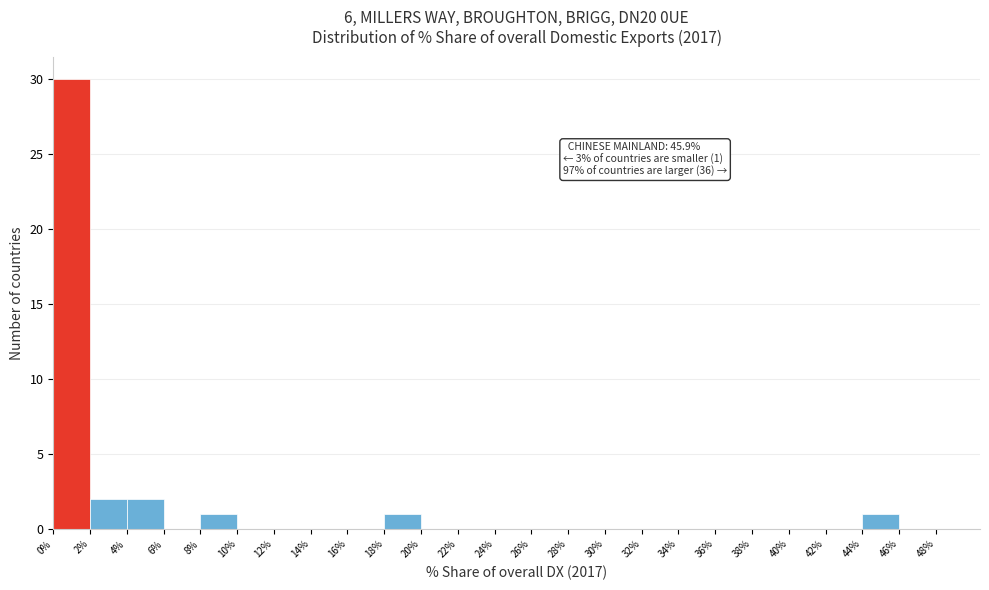

Over which range of the x-axis is the bar tallest?

0% to 2%